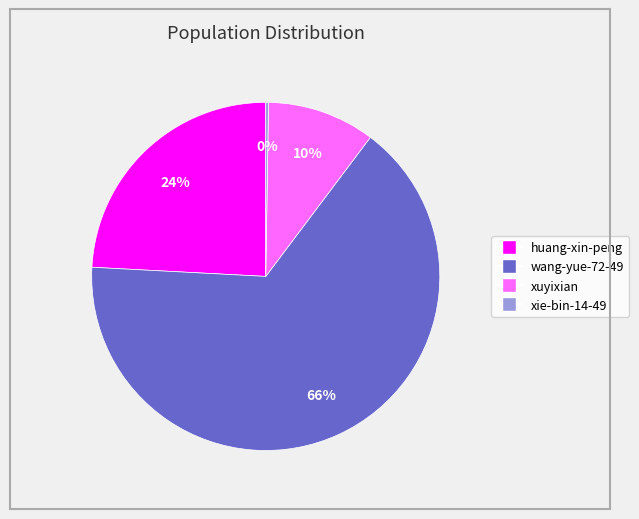

Is it true that wang-yue-72-49 is 60% of the pie?

False